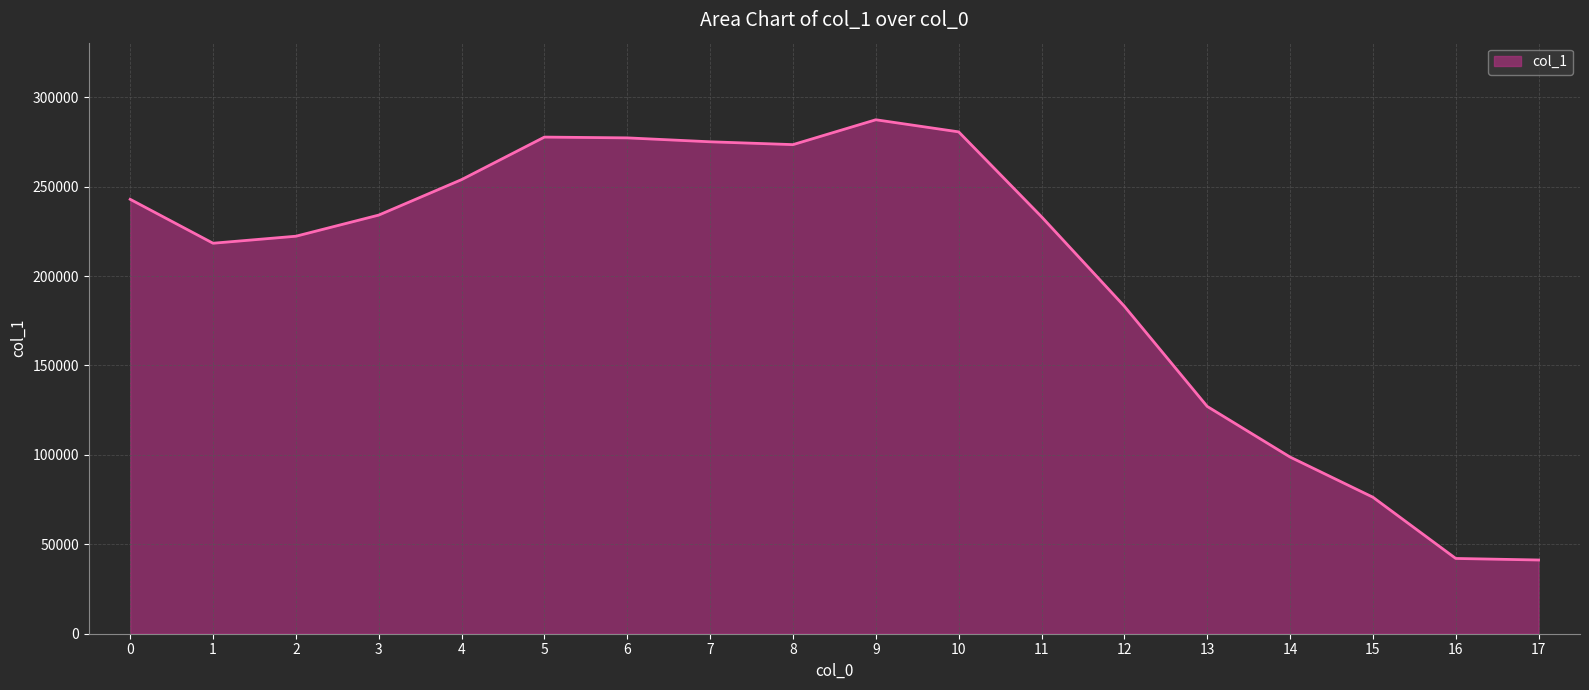

Between 3 and 9, which is larger?

9